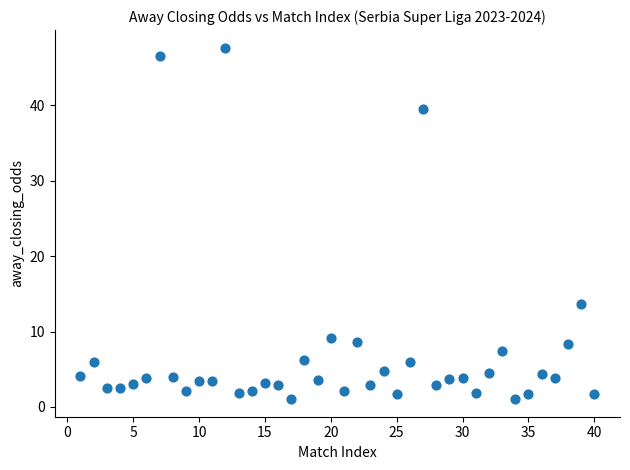

What Y value in the scatter plot is closest to 24?

13.7